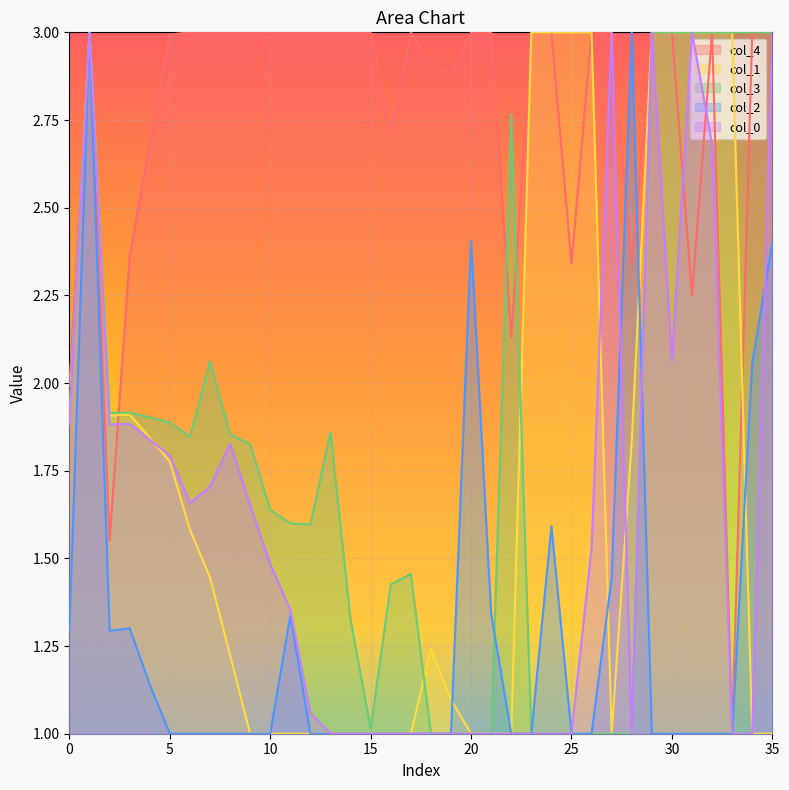

Reading right to left, list all the values displayed in this chart.

0: 3.0	1.0	1.0	2.7	3.0	2.1	3.0	1.0	3.0	1.5	1.0	1.0	1.0	1.0	1.0	1.0	1.0	1.0	1.0	1.0	1.0	1.0	1.0	1.1	1.4	1.5	1.7	1.8	1.7	1.7	1.8	1.8	1.9	1.9	3.0	1.9
1: 1.0	1.0	3.0	3.0	3.0	3.0	3.0	1.8	1.0	3.0	3.0	3.0	3.0	1.0	1.0	1.0	1.1	1.2	1.0	1.0	1.0	1.0	1.0	1.0	1.0	1.0	1.0	1.2	1.4	1.6	1.8	1.8	1.9	1.9	3.0	1.9
2: 2.4	2.1	1.0	1.0	1.0	1.0	1.0	3.0	1.4	1.0	1.0	1.6	1.0	1.0	1.3	2.4	1.0	1.0	1.0	1.0	1.0	1.0	1.0	1.0	1.3	1.0	1.0	1.0	1.0	1.0	1.0	1.1	1.3	1.3	3.0	1.3
3: 3.0	3.0	3.0	3.0	3.0	3.0	3.0	1.0	1.0	1.0	1.0	1.0	1.0	2.8	1.0	1.0	1.0	1.0	1.5	1.4	1.0	1.3	1.9	1.6	1.6	1.6	1.8	1.9	2.1	1.8	1.9	1.9	1.9	1.9	3.0	1.9
4: 3.0	3.0	1.0	3.0	2.2	3.0	3.0	2.3	3.0	3.0	2.3	3.0	3.0	2.1	3.0	3.0	2.9	2.9	3.0	2.7	3.0	3.0	3.0	3.0	3.0	3.0	3.0	3.0	3.0	3.0	3.0	2.7	2.4	1.5	3.0	2.0